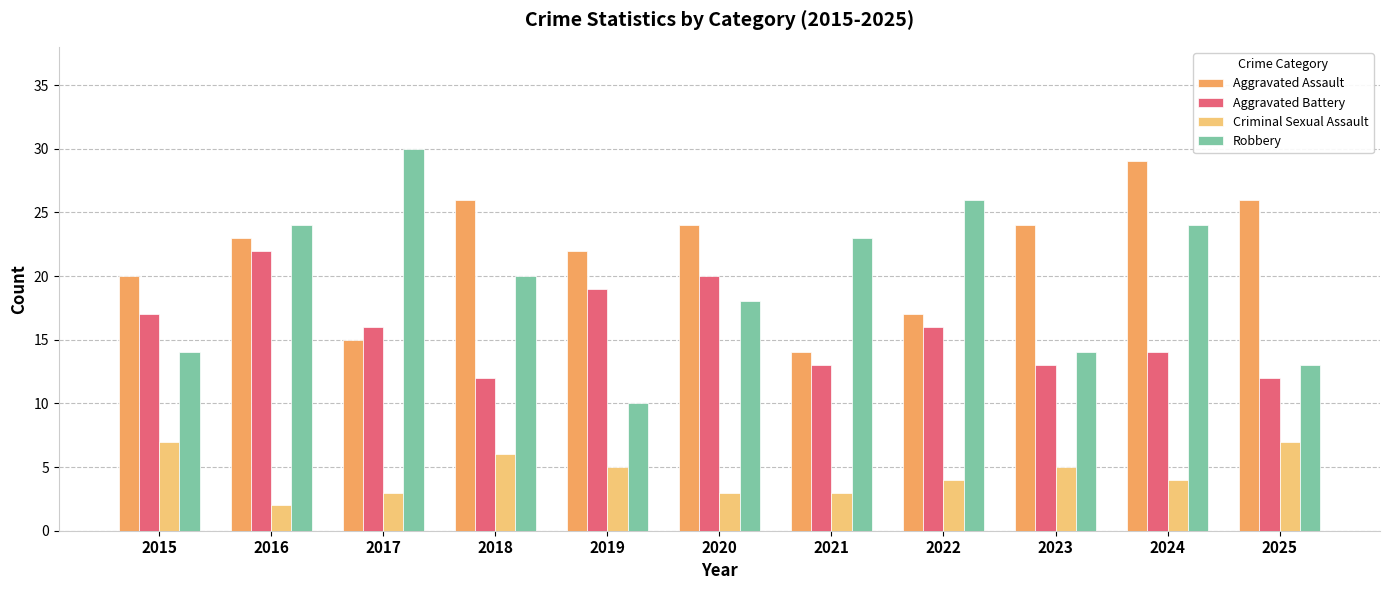

What is the spread (max minus min) of values at 2022?

22